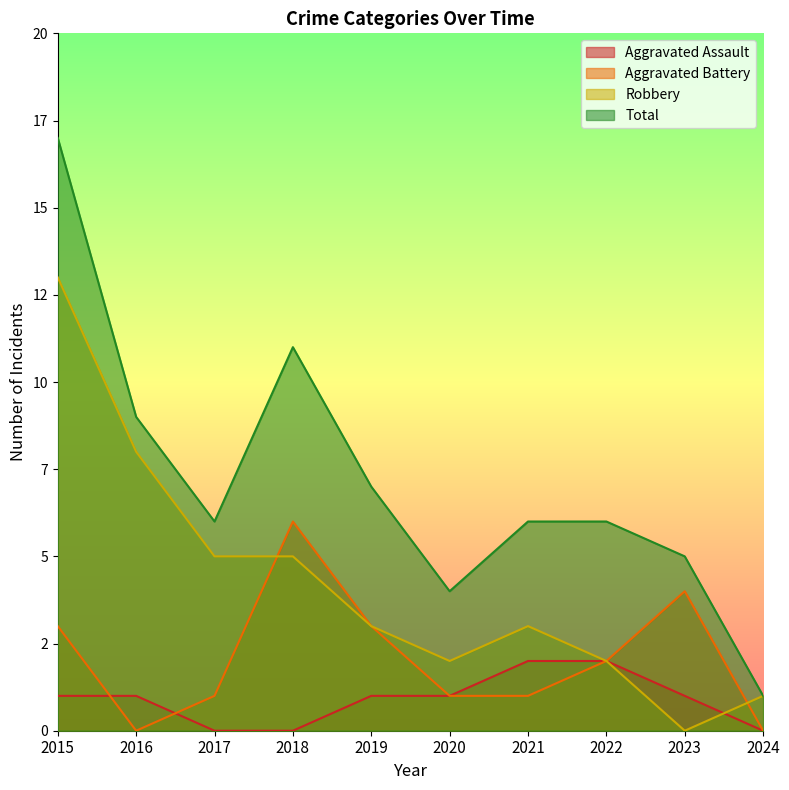

What is the difference between the maximum and minimum values in the Aggravated Battery series?

6